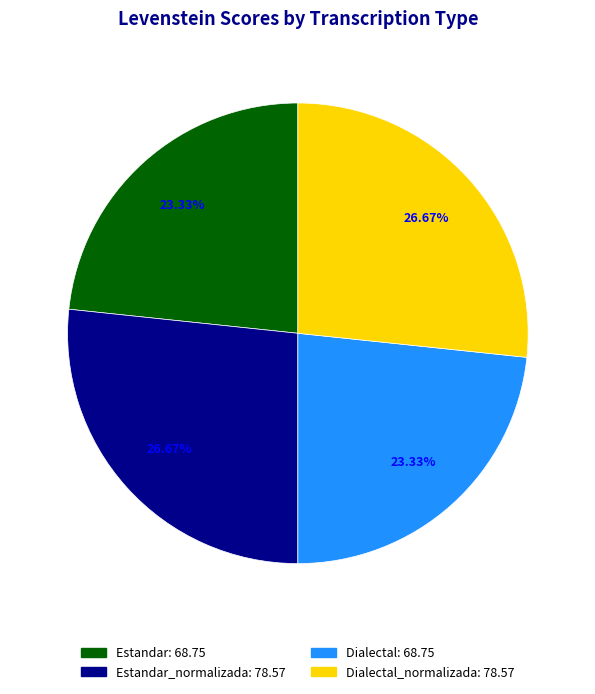

Does any single category account for the majority?

No